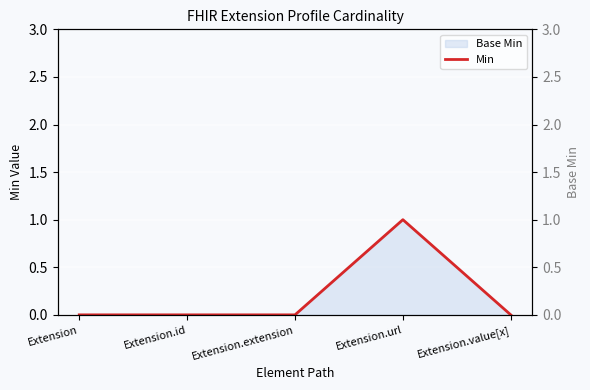

True or false: Min has more than 1 points higher than both neighbors.

False